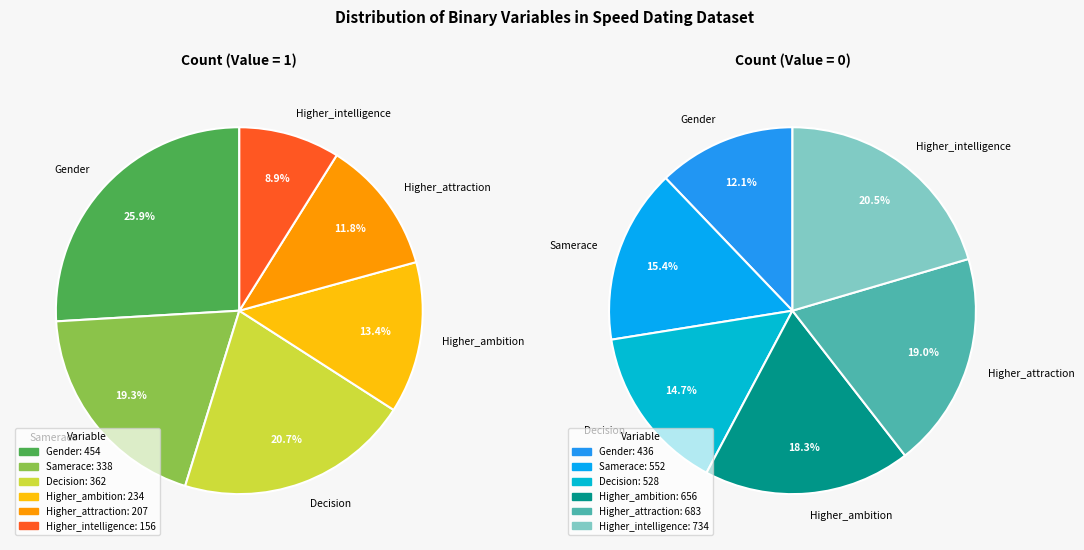

Count the number of slices in the pie.

6